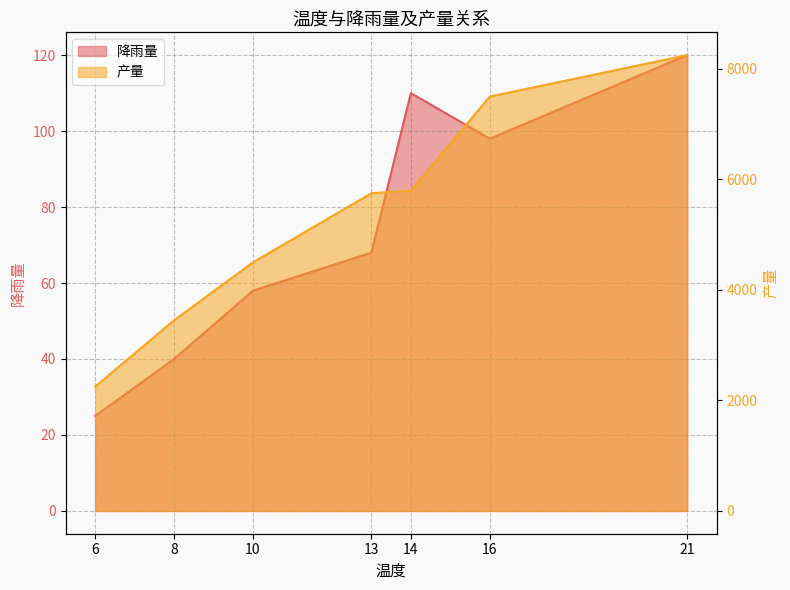

What is the value of the 降雨量 point at the 2nd from the left?

40